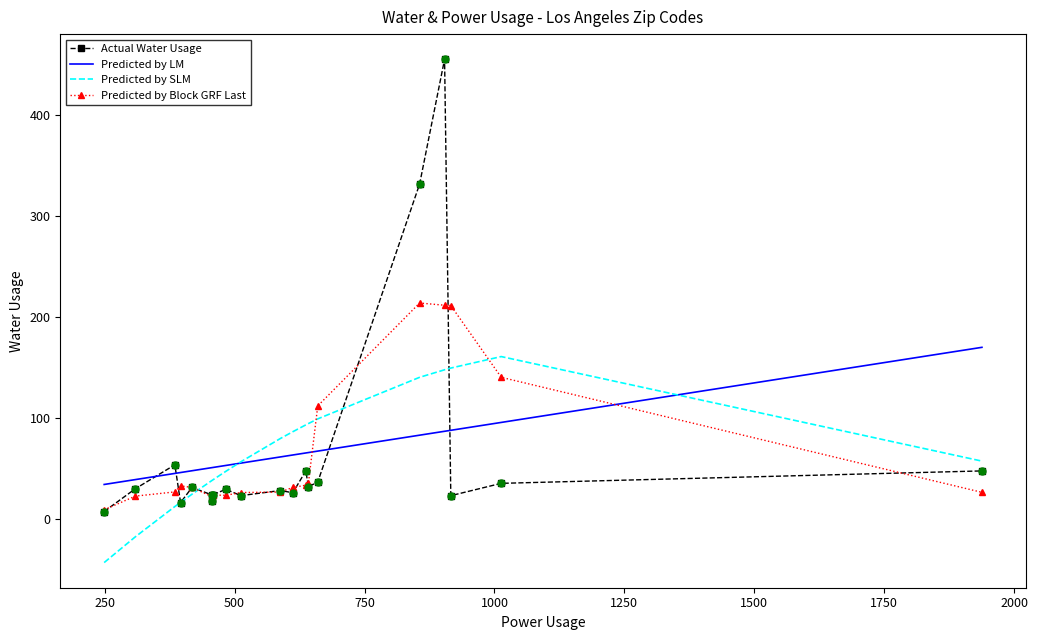

Which series contains the lowest Y value?

Predicted by SLM